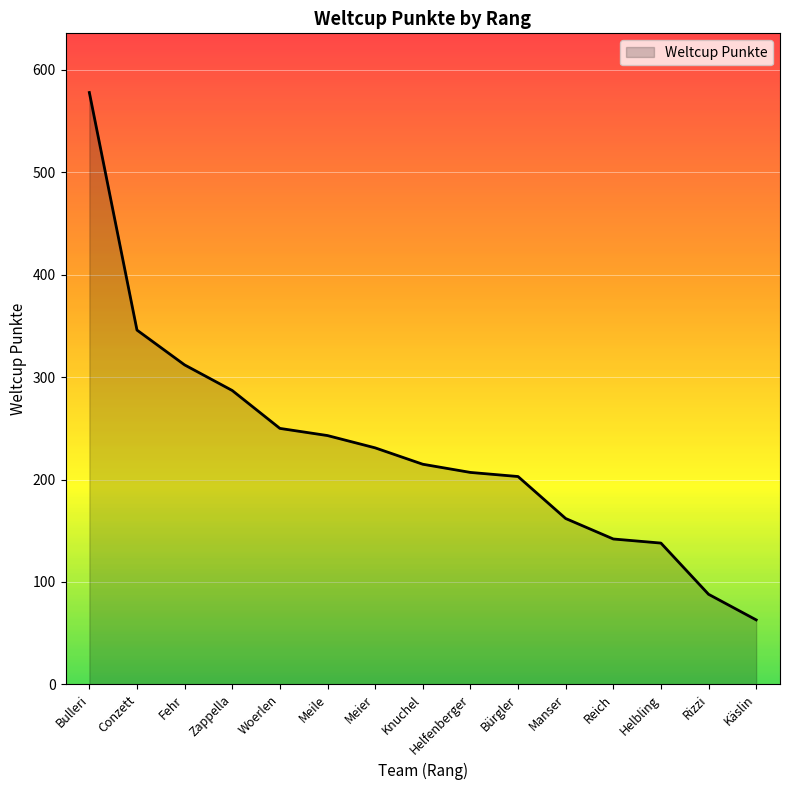

Reading right to left, transcribe all the data shown in this chart.

Käslin=63	Rizzi=88	Helbling=138	Reich=142	Manser=162	Bürgler=203	Helfenberger=207	Knuchel=215	Meier=231	Meile=243	Woerlen=250	Zappella=287	Fehr=312	Conzett=346	Bulleri=578